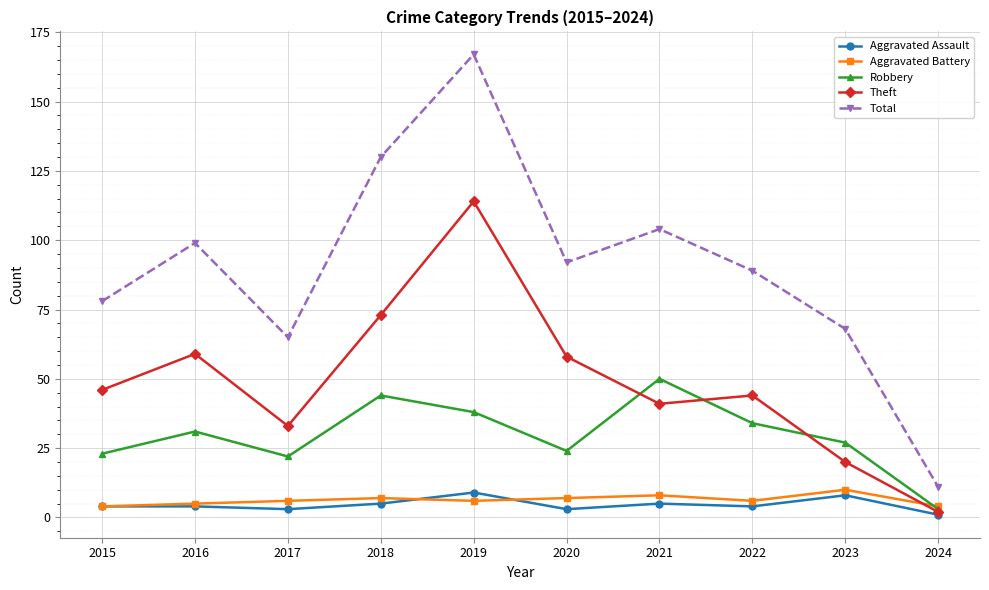

What is the value of the Theft point at the 3rd from the left?

33